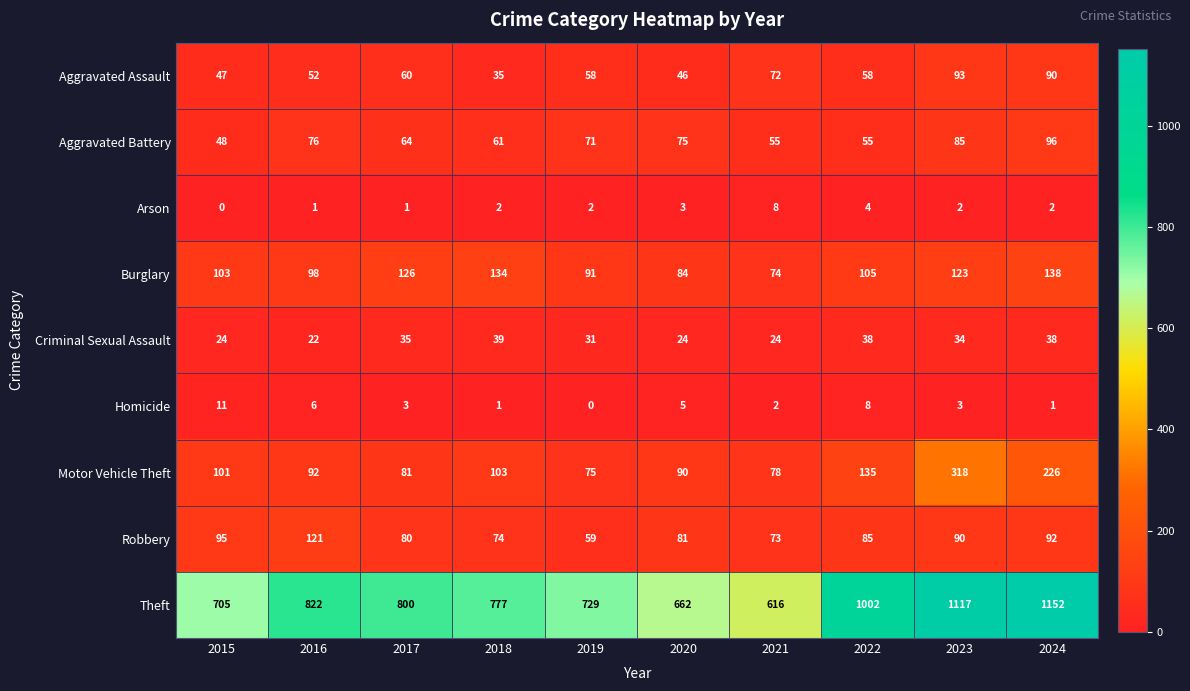

Which series has the largest total across all categories?

Theft